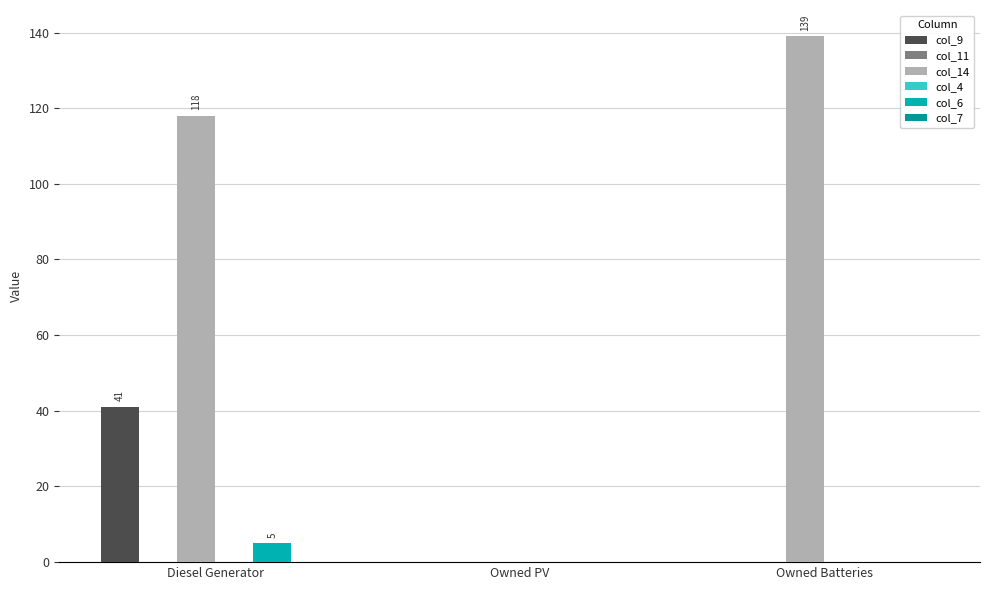

Which series has the largest total across all categories?

col_14